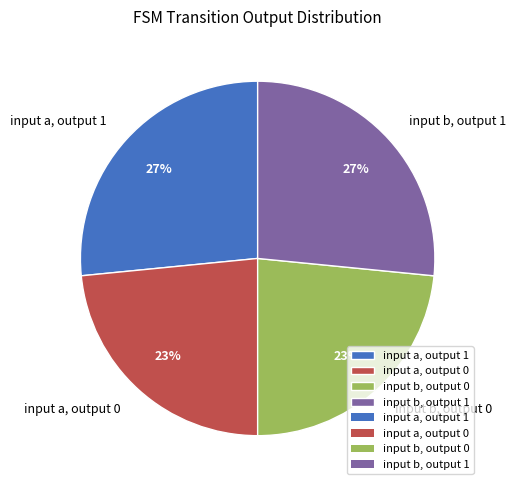

What percentage is the input b, output 0 slice, to the nearest percent?

23%